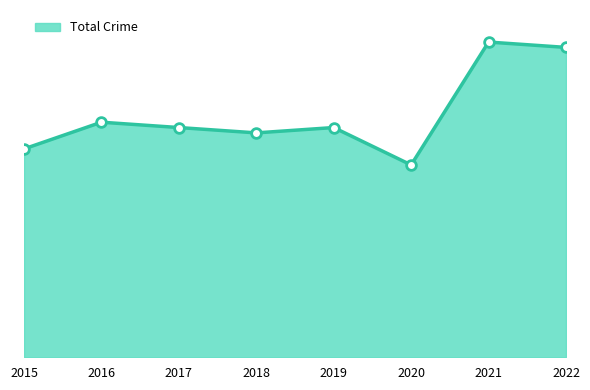

What is the maximum value shown in the chart?

22